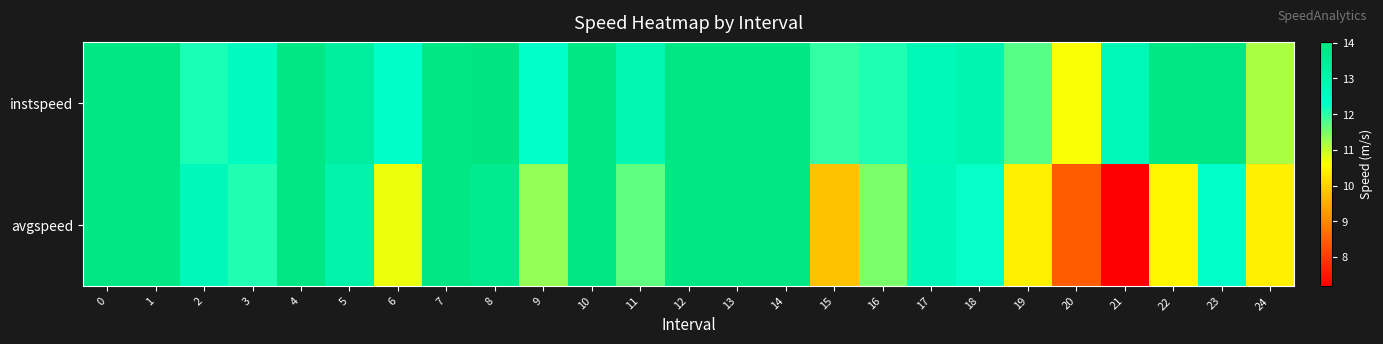

What is the difference between the highest and lowest values at 21?

5.6